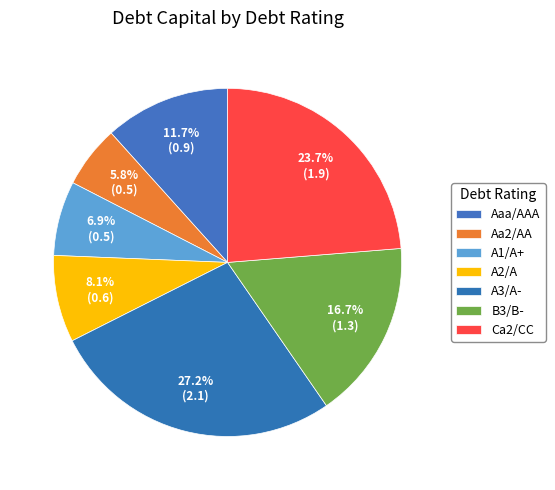

How many segments does this pie chart have?

7